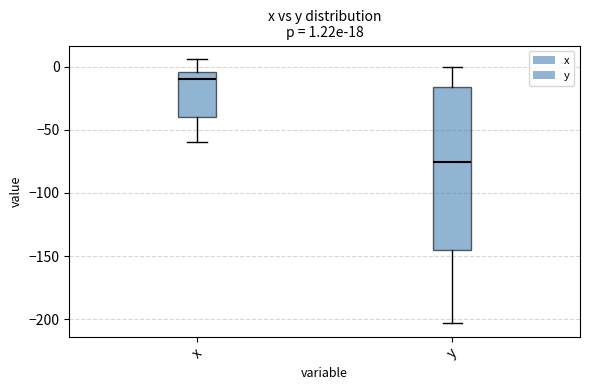

Comparing the boxes themselves (not the whiskers), which one is the tallest?

y